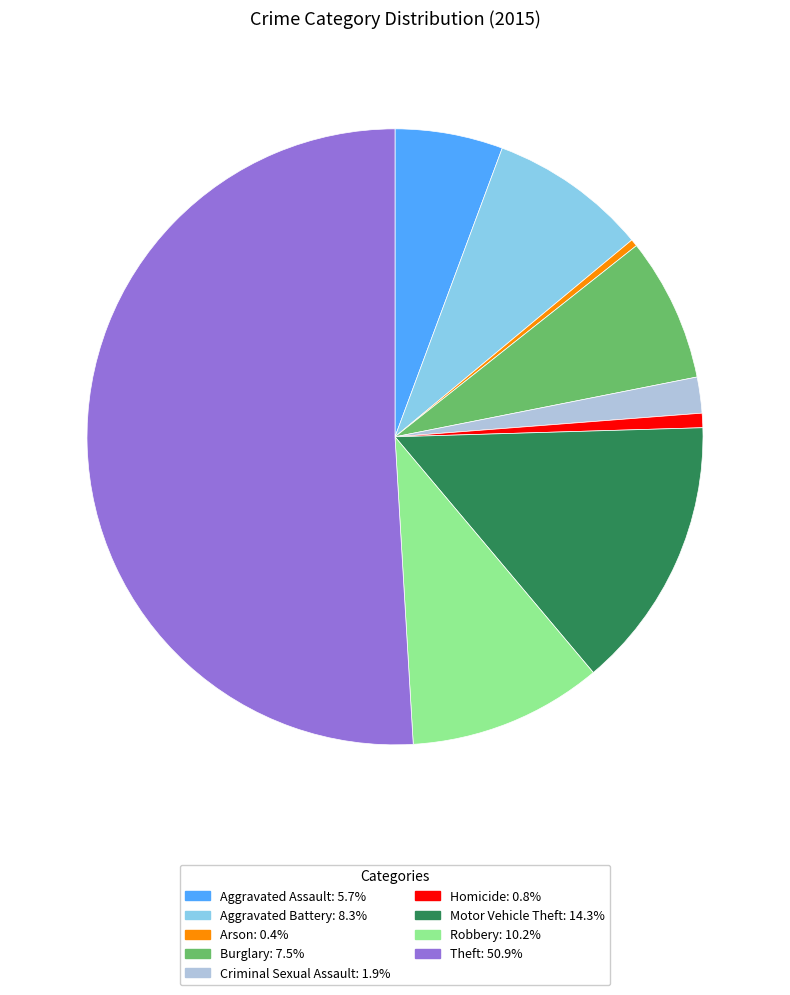

Count the number of slices in the pie.

9